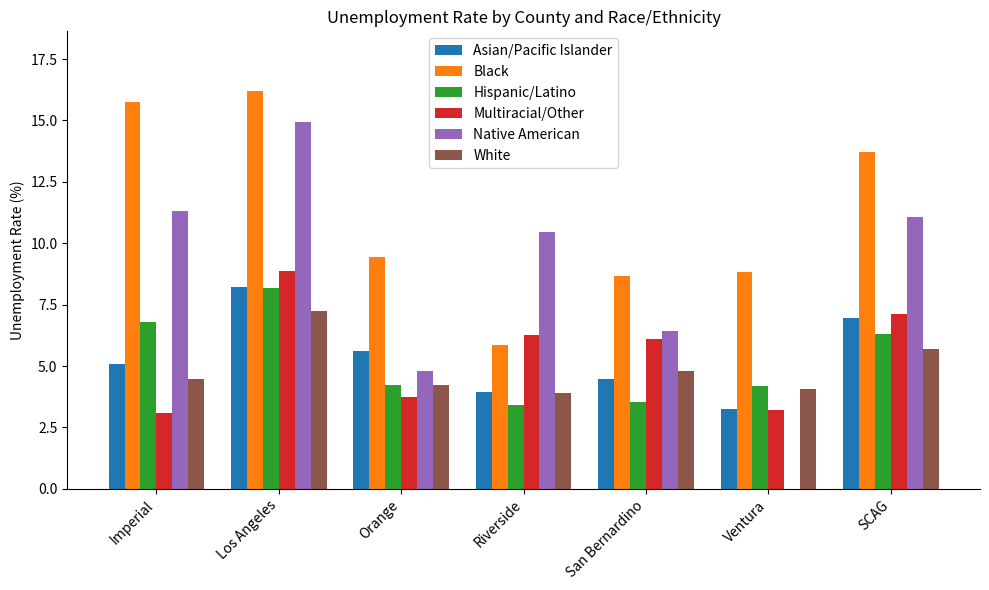

At which category is the sum across all series the highest?

Los Angeles